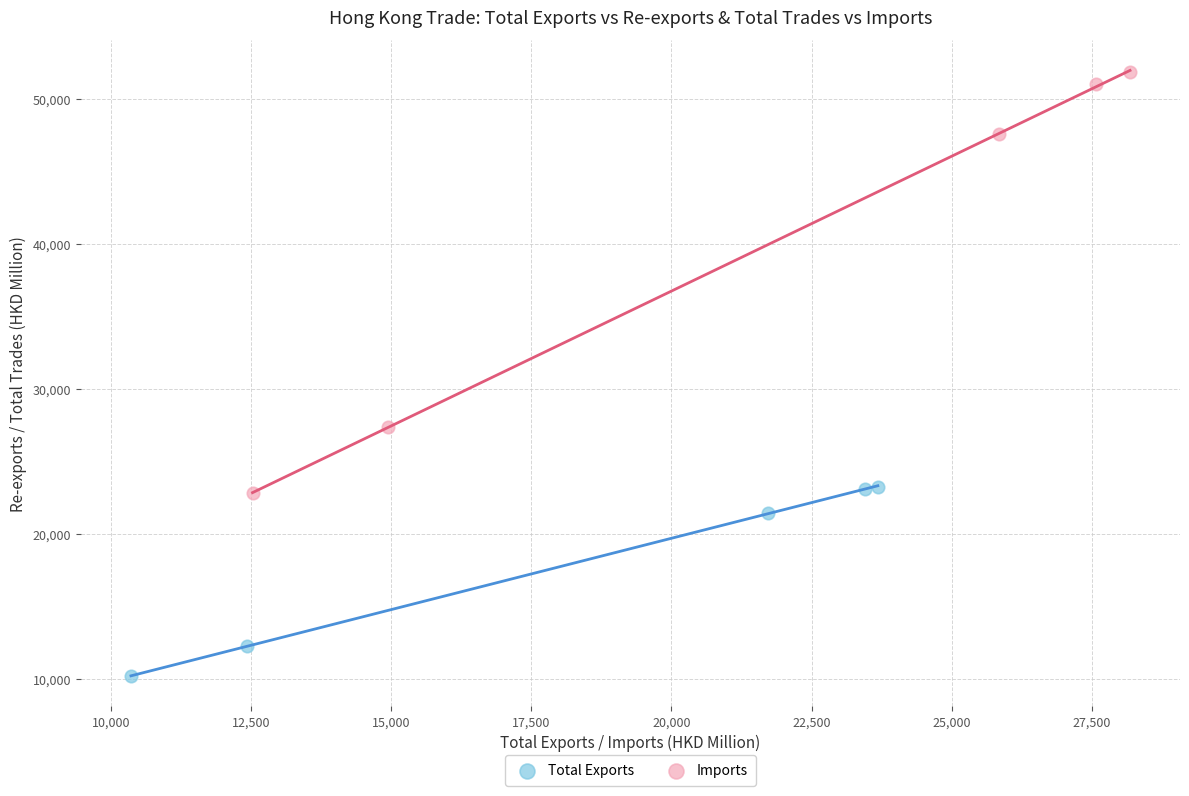

Which series contains the highest Y value?

Imports